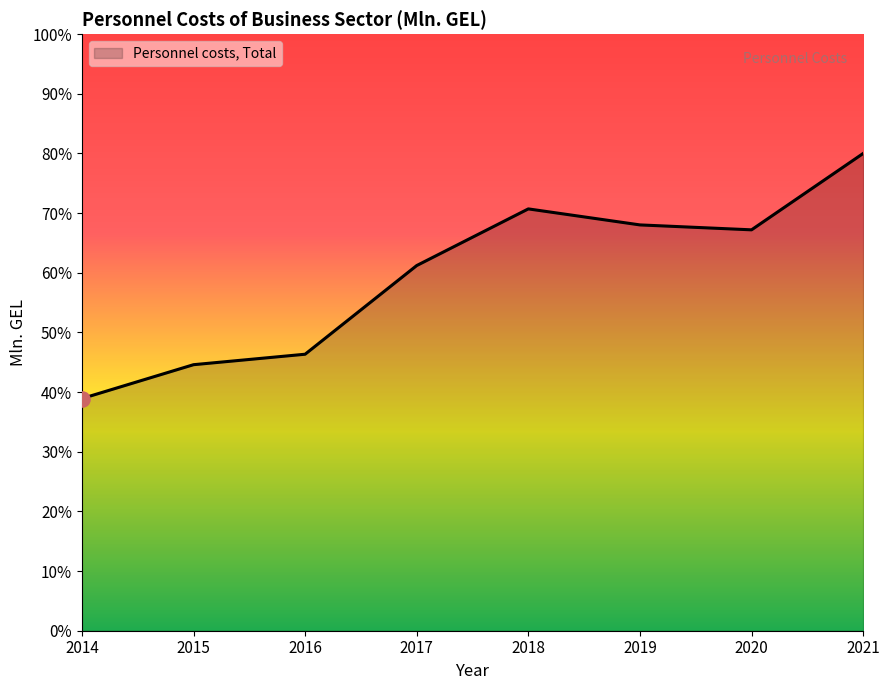

Approximately how many times larger is the value at 2018 compared to 2014?

1.8